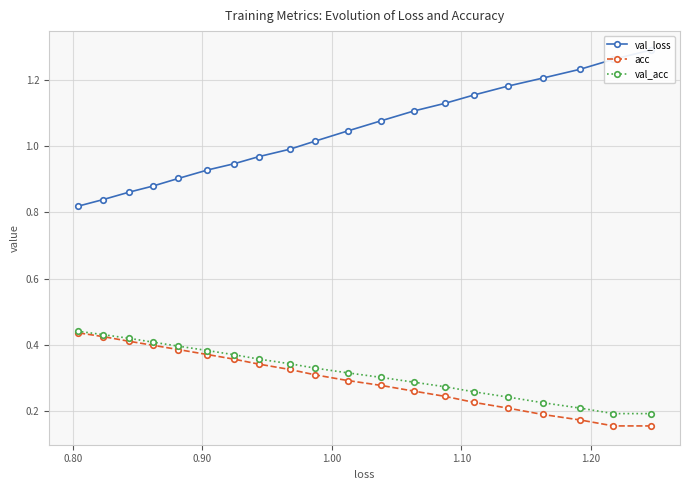

How many val_acc values are between 0 and 1?

20